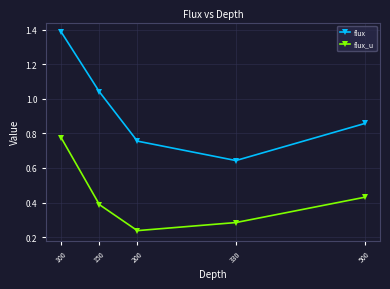

What is the sum of all flux values?

4.7